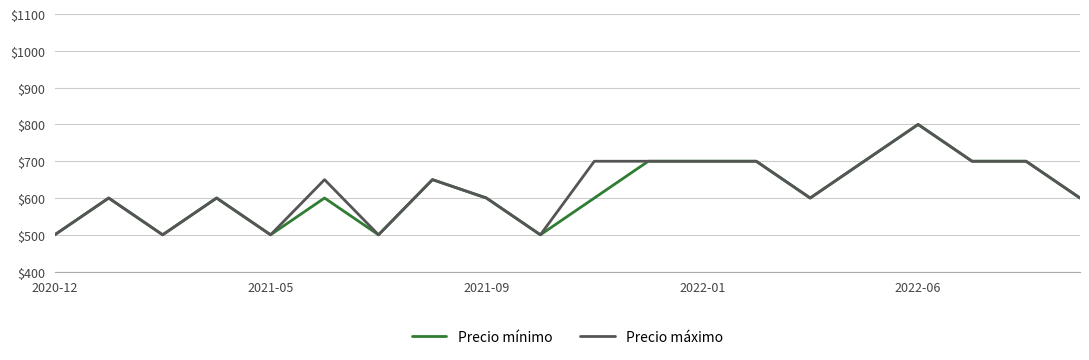

What is the lowest value of the Precio mínimo series?

500